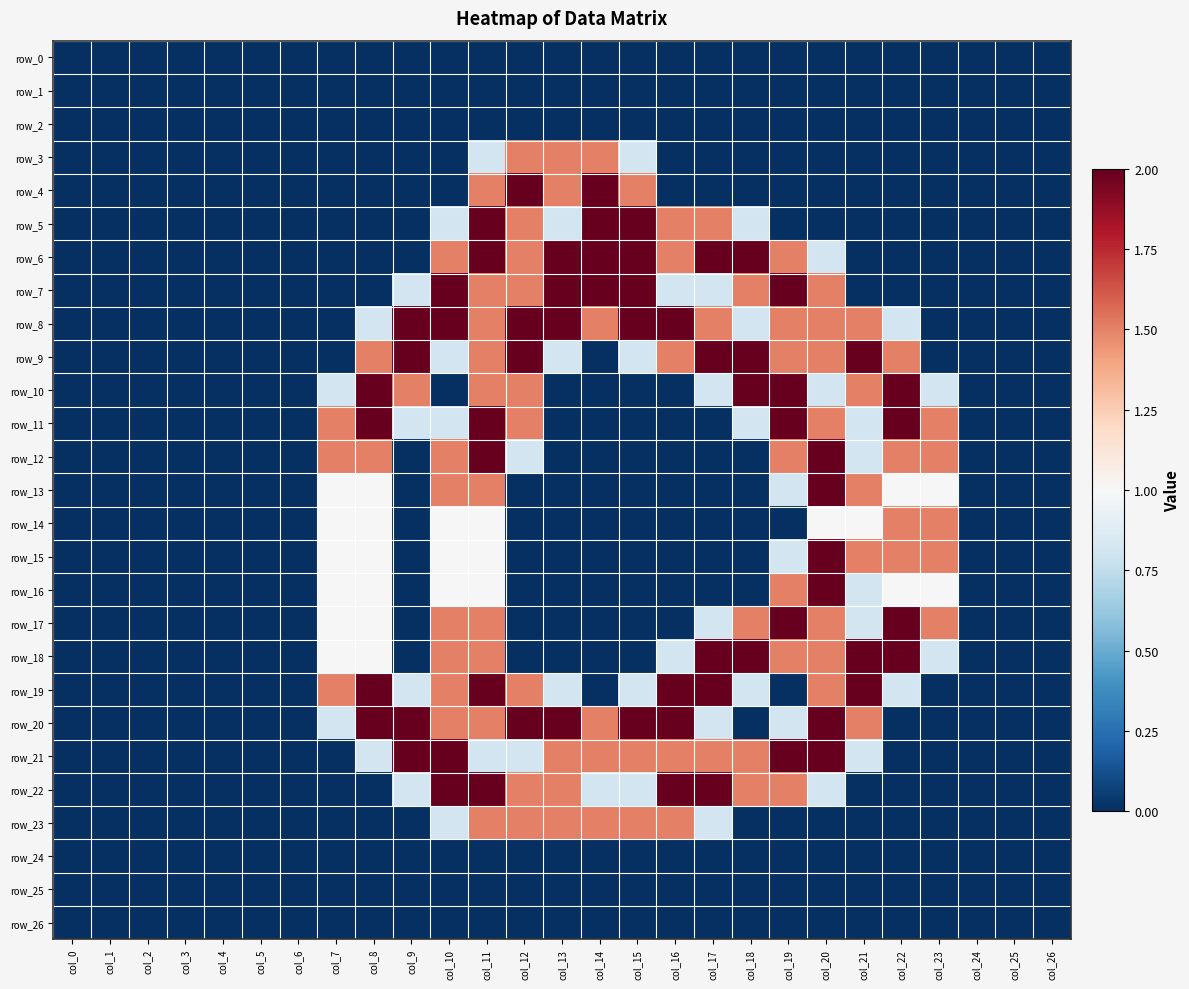

Reading left to right, what are all the values shown in this chart?

row_0: col_0=0.0	col_1=0.0	col_2=0.0	col_3=0.0	col_4=0.0	col_5=0.0	col_6=0.0	col_7=0.0	col_8=0.0	col_9=0.0	col_10=0.0	col_11=0.0	col_12=0.0	col_13=0.0	col_14=0.0	col_15=0.0	col_16=0.0	col_17=0.0	col_18=0.0	col_19=0.0	col_20=0.0	col_21=0.0	col_22=0.0	col_23=0.0	col_24=0.0	col_25=0.0	col_26=0.0
row_1: col_0=0.0	col_1=0.0	col_2=0.0	col_3=0.0	col_4=0.0	col_5=0.0	col_6=0.0	col_7=0.0	col_8=0.0	col_9=0.0	col_10=0.0	col_11=0.0	col_12=0.0	col_13=0.0	col_14=0.0	col_15=0.0	col_16=0.0	col_17=0.0	col_18=0.0	col_19=0.0	col_20=0.0	col_21=0.0	col_22=0.0	col_23=0.0	col_24=0.0	col_25=0.0	col_26=0.0
row_2: col_0=0.0	col_1=0.0	col_2=0.0	col_3=0.0	col_4=0.0	col_5=0.0	col_6=0.0	col_7=0.0	col_8=0.0	col_9=0.0	col_10=0.0	col_11=0.0	col_12=0.0	col_13=0.0	col_14=0.0	col_15=0.0	col_16=0.0	col_17=0.0	col_18=0.0	col_19=0.0	col_20=0.0	col_21=0.0	col_22=0.0	col_23=0.0	col_24=0.0	col_25=0.0	col_26=0.0
row_3: col_0=0.0	col_1=0.0	col_2=0.0	col_3=0.0	col_4=0.0	col_5=0.0	col_6=0.0	col_7=0.0	col_8=0.0	col_9=0.0	col_10=0.0	col_11=0.8	col_12=1.5	col_13=1.5	col_14=1.5	col_15=0.8	col_16=0.0	col_17=0.0	col_18=0.0	col_19=0.0	col_20=0.0	col_21=0.0	col_22=0.0	col_23=0.0	col_24=0.0	col_25=0.0	col_26=0.0
row_4: col_0=0.0	col_1=0.0	col_2=0.0	col_3=0.0	col_4=0.0	col_5=0.0	col_6=0.0	col_7=0.0	col_8=0.0	col_9=0.0	col_10=0.0	col_11=1.5	col_12=2.0	col_13=1.5	col_14=2.0	col_15=1.5	col_16=0.0	col_17=0.0	col_18=0.0	col_19=0.0	col_20=0.0	col_21=0.0	col_22=0.0	col_23=0.0	col_24=0.0	col_25=0.0	col_26=0.0
row_5: col_0=0.0	col_1=0.0	col_2=0.0	col_3=0.0	col_4=0.0	col_5=0.0	col_6=0.0	col_7=0.0	col_8=0.0	col_9=0.0	col_10=0.8	col_11=2.0	col_12=1.5	col_13=0.8	col_14=2.0	col_15=2.0	col_16=1.5	col_17=1.5	col_18=0.8	col_19=0.0	col_20=0.0	col_21=0.0	col_22=0.0	col_23=0.0	col_24=0.0	col_25=0.0	col_26=0.0
row_6: col_0=0.0	col_1=0.0	col_2=0.0	col_3=0.0	col_4=0.0	col_5=0.0	col_6=0.0	col_7=0.0	col_8=0.0	col_9=0.0	col_10=1.5	col_11=2.0	col_12=1.5	col_13=2.0	col_14=2.0	col_15=2.0	col_16=1.5	col_17=2.0	col_18=2.0	col_19=1.5	col_20=0.8	col_21=0.0	col_22=0.0	col_23=0.0	col_24=0.0	col_25=0.0	col_26=0.0
row_7: col_0=0.0	col_1=0.0	col_2=0.0	col_3=0.0	col_4=0.0	col_5=0.0	col_6=0.0	col_7=0.0	col_8=0.0	col_9=0.8	col_10=2.0	col_11=1.5	col_12=1.5	col_13=2.0	col_14=2.0	col_15=2.0	col_16=0.8	col_17=0.8	col_18=1.5	col_19=2.0	col_20=1.5	col_21=0.0	col_22=0.0	col_23=0.0	col_24=0.0	col_25=0.0	col_26=0.0
row_8: col_0=0.0	col_1=0.0	col_2=0.0	col_3=0.0	col_4=0.0	col_5=0.0	col_6=0.0	col_7=0.0	col_8=0.8	col_9=2.0	col_10=2.0	col_11=1.5	col_12=2.0	col_13=2.0	col_14=1.5	col_15=2.0	col_16=2.0	col_17=1.5	col_18=0.8	col_19=1.5	col_20=1.5	col_21=1.5	col_22=0.8	col_23=0.0	col_24=0.0	col_25=0.0	col_26=0.0
row_9: col_0=0.0	col_1=0.0	col_2=0.0	col_3=0.0	col_4=0.0	col_5=0.0	col_6=0.0	col_7=0.0	col_8=1.5	col_9=2.0	col_10=0.8	col_11=1.5	col_12=2.0	col_13=0.8	col_14=0.0	col_15=0.8	col_16=1.5	col_17=2.0	col_18=2.0	col_19=1.5	col_20=1.5	col_21=2.0	col_22=1.5	col_23=0.0	col_24=0.0	col_25=0.0	col_26=0.0
row_10: col_0=0.0	col_1=0.0	col_2=0.0	col_3=0.0	col_4=0.0	col_5=0.0	col_6=0.0	col_7=0.8	col_8=2.0	col_9=1.5	col_10=0.0	col_11=1.5	col_12=1.5	col_13=0.0	col_14=0.0	col_15=0.0	col_16=0.0	col_17=0.8	col_18=2.0	col_19=2.0	col_20=0.8	col_21=1.5	col_22=2.0	col_23=0.8	col_24=0.0	col_25=0.0	col_26=0.0
row_11: col_0=0.0	col_1=0.0	col_2=0.0	col_3=0.0	col_4=0.0	col_5=0.0	col_6=0.0	col_7=1.5	col_8=2.0	col_9=0.8	col_10=0.8	col_11=2.0	col_12=1.5	col_13=0.0	col_14=0.0	col_15=0.0	col_16=0.0	col_17=0.0	col_18=0.8	col_19=2.0	col_20=1.5	col_21=0.8	col_22=2.0	col_23=1.5	col_24=0.0	col_25=0.0	col_26=0.0
row_12: col_0=0.0	col_1=0.0	col_2=0.0	col_3=0.0	col_4=0.0	col_5=0.0	col_6=0.0	col_7=1.5	col_8=1.5	col_9=0.0	col_10=1.5	col_11=2.0	col_12=0.8	col_13=0.0	col_14=0.0	col_15=0.0	col_16=0.0	col_17=0.0	col_18=0.0	col_19=1.5	col_20=2.0	col_21=0.8	col_22=1.5	col_23=1.5	col_24=0.0	col_25=0.0	col_26=0.0
row_13: col_0=0.0	col_1=0.0	col_2=0.0	col_3=0.0	col_4=0.0	col_5=0.0	col_6=0.0	col_7=1.0	col_8=1.0	col_9=0.0	col_10=1.5	col_11=1.5	col_12=0.0	col_13=0.0	col_14=0.0	col_15=0.0	col_16=0.0	col_17=0.0	col_18=0.0	col_19=0.8	col_20=2.0	col_21=1.5	col_22=1.0	col_23=1.0	col_24=0.0	col_25=0.0	col_26=0.0
row_14: col_0=0.0	col_1=0.0	col_2=0.0	col_3=0.0	col_4=0.0	col_5=0.0	col_6=0.0	col_7=1.0	col_8=1.0	col_9=0.0	col_10=1.0	col_11=1.0	col_12=0.0	col_13=0.0	col_14=0.0	col_15=0.0	col_16=0.0	col_17=0.0	col_18=0.0	col_19=0.0	col_20=1.0	col_21=1.0	col_22=1.5	col_23=1.5	col_24=0.0	col_25=0.0	col_26=0.0
row_15: col_0=0.0	col_1=0.0	col_2=0.0	col_3=0.0	col_4=0.0	col_5=0.0	col_6=0.0	col_7=1.0	col_8=1.0	col_9=0.0	col_10=1.0	col_11=1.0	col_12=0.0	col_13=0.0	col_14=0.0	col_15=0.0	col_16=0.0	col_17=0.0	col_18=0.0	col_19=0.8	col_20=2.0	col_21=1.5	col_22=1.5	col_23=1.5	col_24=0.0	col_25=0.0	col_26=0.0
row_16: col_0=0.0	col_1=0.0	col_2=0.0	col_3=0.0	col_4=0.0	col_5=0.0	col_6=0.0	col_7=1.0	col_8=1.0	col_9=0.0	col_10=1.0	col_11=1.0	col_12=0.0	col_13=0.0	col_14=0.0	col_15=0.0	col_16=0.0	col_17=0.0	col_18=0.0	col_19=1.5	col_20=2.0	col_21=0.8	col_22=1.0	col_23=1.0	col_24=0.0	col_25=0.0	col_26=0.0
row_17: col_0=0.0	col_1=0.0	col_2=0.0	col_3=0.0	col_4=0.0	col_5=0.0	col_6=0.0	col_7=1.0	col_8=1.0	col_9=0.0	col_10=1.5	col_11=1.5	col_12=0.0	col_13=0.0	col_14=0.0	col_15=0.0	col_16=0.0	col_17=0.8	col_18=1.5	col_19=2.0	col_20=1.5	col_21=0.8	col_22=2.0	col_23=1.5	col_24=0.0	col_25=0.0	col_26=0.0
row_18: col_0=0.0	col_1=0.0	col_2=0.0	col_3=0.0	col_4=0.0	col_5=0.0	col_6=0.0	col_7=1.0	col_8=1.0	col_9=0.0	col_10=1.5	col_11=1.5	col_12=0.0	col_13=0.0	col_14=0.0	col_15=0.0	col_16=0.8	col_17=2.0	col_18=2.0	col_19=1.5	col_20=1.5	col_21=2.0	col_22=2.0	col_23=0.8	col_24=0.0	col_25=0.0	col_26=0.0
row_19: col_0=0.0	col_1=0.0	col_2=0.0	col_3=0.0	col_4=0.0	col_5=0.0	col_6=0.0	col_7=1.5	col_8=2.0	col_9=0.8	col_10=1.5	col_11=2.0	col_12=1.5	col_13=0.8	col_14=0.0	col_15=0.8	col_16=2.0	col_17=2.0	col_18=0.8	col_19=0.0	col_20=1.5	col_21=2.0	col_22=0.8	col_23=0.0	col_24=0.0	col_25=0.0	col_26=0.0
row_20: col_0=0.0	col_1=0.0	col_2=0.0	col_3=0.0	col_4=0.0	col_5=0.0	col_6=0.0	col_7=0.8	col_8=2.0	col_9=2.0	col_10=1.5	col_11=1.5	col_12=2.0	col_13=2.0	col_14=1.5	col_15=2.0	col_16=2.0	col_17=0.8	col_18=0.0	col_19=0.8	col_20=2.0	col_21=1.5	col_22=0.0	col_23=0.0	col_24=0.0	col_25=0.0	col_26=0.0
row_21: col_0=0.0	col_1=0.0	col_2=0.0	col_3=0.0	col_4=0.0	col_5=0.0	col_6=0.0	col_7=0.0	col_8=0.8	col_9=2.0	col_10=2.0	col_11=0.8	col_12=0.8	col_13=1.5	col_14=1.5	col_15=1.5	col_16=1.5	col_17=1.5	col_18=1.5	col_19=2.0	col_20=2.0	col_21=0.8	col_22=0.0	col_23=0.0	col_24=0.0	col_25=0.0	col_26=0.0
row_22: col_0=0.0	col_1=0.0	col_2=0.0	col_3=0.0	col_4=0.0	col_5=0.0	col_6=0.0	col_7=0.0	col_8=0.0	col_9=0.8	col_10=2.0	col_11=2.0	col_12=1.5	col_13=1.5	col_14=0.8	col_15=0.8	col_16=2.0	col_17=2.0	col_18=1.5	col_19=1.5	col_20=0.8	col_21=0.0	col_22=0.0	col_23=0.0	col_24=0.0	col_25=0.0	col_26=0.0
row_23: col_0=0.0	col_1=0.0	col_2=0.0	col_3=0.0	col_4=0.0	col_5=0.0	col_6=0.0	col_7=0.0	col_8=0.0	col_9=0.0	col_10=0.8	col_11=1.5	col_12=1.5	col_13=1.5	col_14=1.5	col_15=1.5	col_16=1.5	col_17=0.8	col_18=0.0	col_19=0.0	col_20=0.0	col_21=0.0	col_22=0.0	col_23=0.0	col_24=0.0	col_25=0.0	col_26=0.0
row_24: col_0=0.0	col_1=0.0	col_2=0.0	col_3=0.0	col_4=0.0	col_5=0.0	col_6=0.0	col_7=0.0	col_8=0.0	col_9=0.0	col_10=0.0	col_11=0.0	col_12=0.0	col_13=0.0	col_14=0.0	col_15=0.0	col_16=0.0	col_17=0.0	col_18=0.0	col_19=0.0	col_20=0.0	col_21=0.0	col_22=0.0	col_23=0.0	col_24=0.0	col_25=0.0	col_26=0.0
row_25: col_0=0.0	col_1=0.0	col_2=0.0	col_3=0.0	col_4=0.0	col_5=0.0	col_6=0.0	col_7=0.0	col_8=0.0	col_9=0.0	col_10=0.0	col_11=0.0	col_12=0.0	col_13=0.0	col_14=0.0	col_15=0.0	col_16=0.0	col_17=0.0	col_18=0.0	col_19=0.0	col_20=0.0	col_21=0.0	col_22=0.0	col_23=0.0	col_24=0.0	col_25=0.0	col_26=0.0
row_26: col_0=0.0	col_1=0.0	col_2=0.0	col_3=0.0	col_4=0.0	col_5=0.0	col_6=0.0	col_7=0.0	col_8=0.0	col_9=0.0	col_10=0.0	col_11=0.0	col_12=0.0	col_13=0.0	col_14=0.0	col_15=0.0	col_16=0.0	col_17=0.0	col_18=0.0	col_19=0.0	col_20=0.0	col_21=0.0	col_22=0.0	col_23=0.0	col_24=0.0	col_25=0.0	col_26=0.0